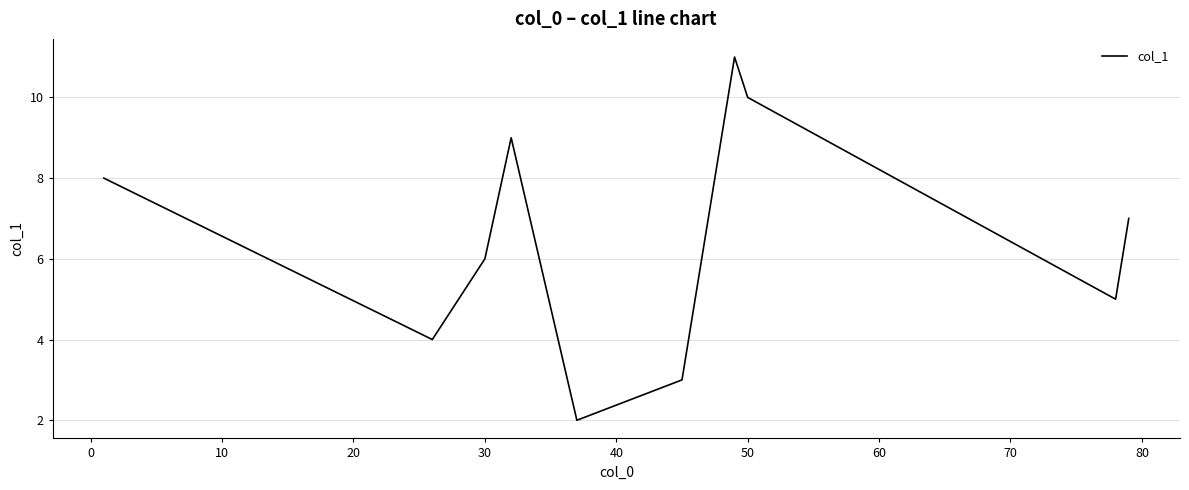

What is the minimum value shown in the chart?

2.0